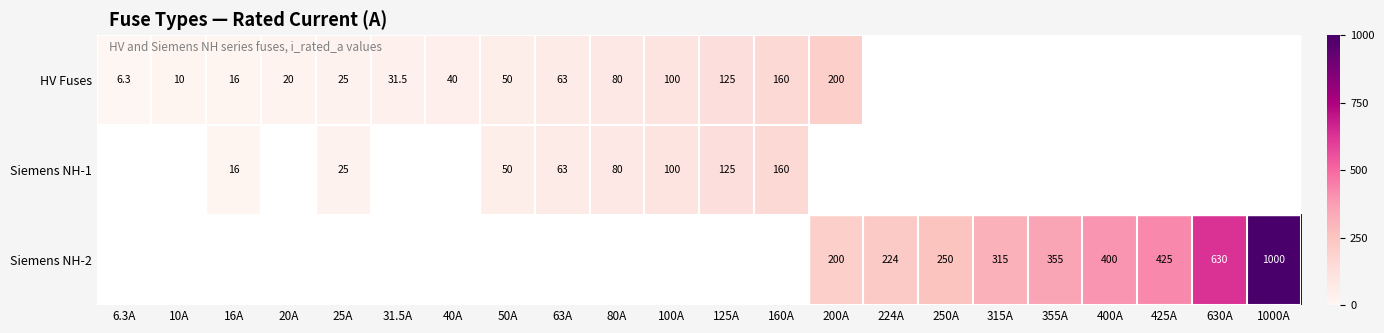

What is the difference between the Siemens NH-2 values at 250A and 1000A?

750.0